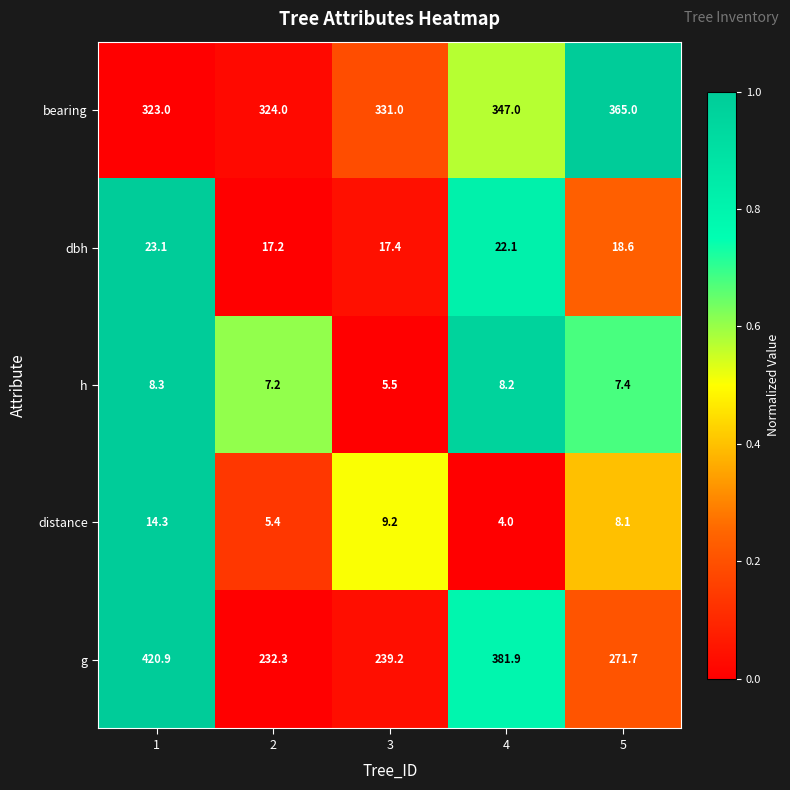

What is the difference between the h values at 2 and 3?

1.7